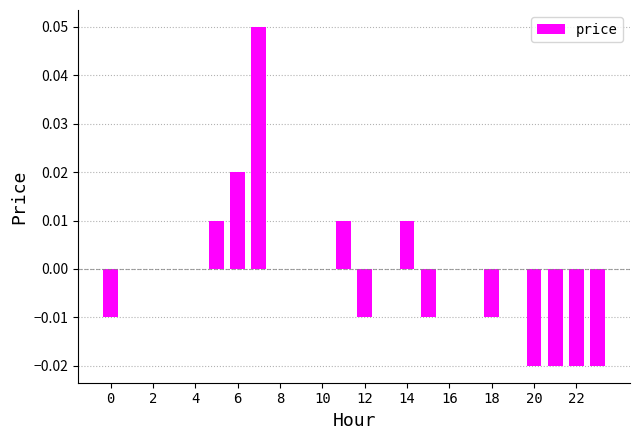

What is the label of the 14th bar from the left?

13